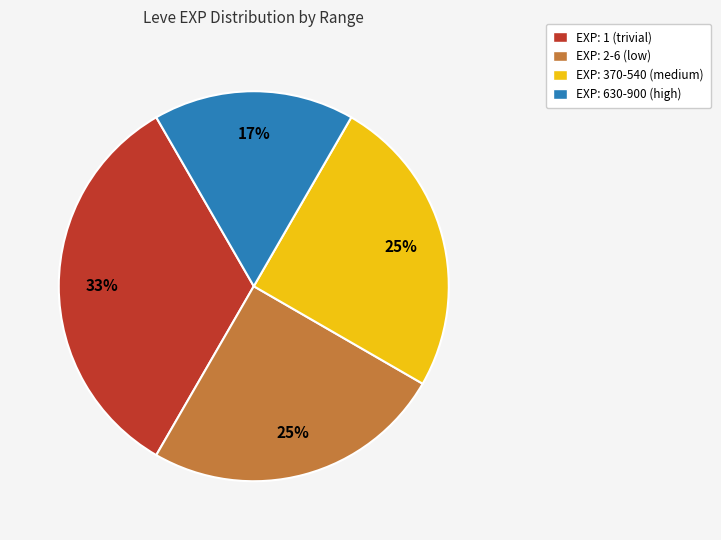

Does any single category account for the majority?

No